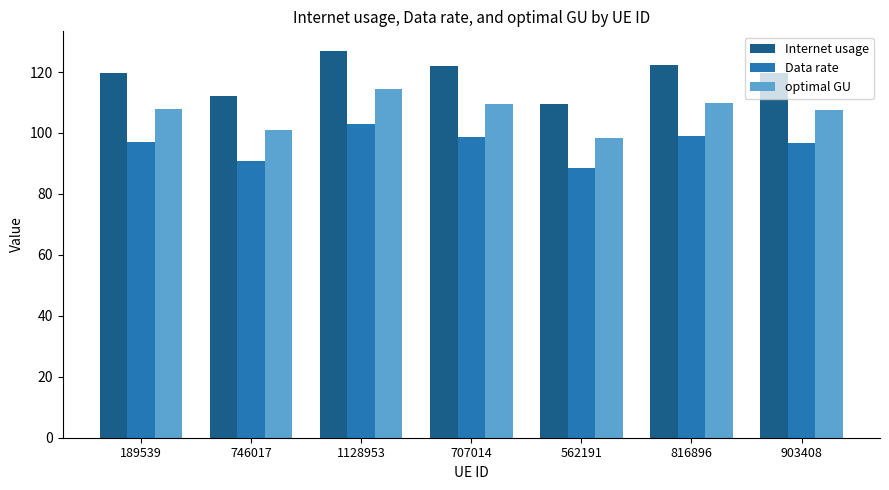

Rank the series at 903408 from highest to lowest value.

Internet usage, optimal GU, Data rate